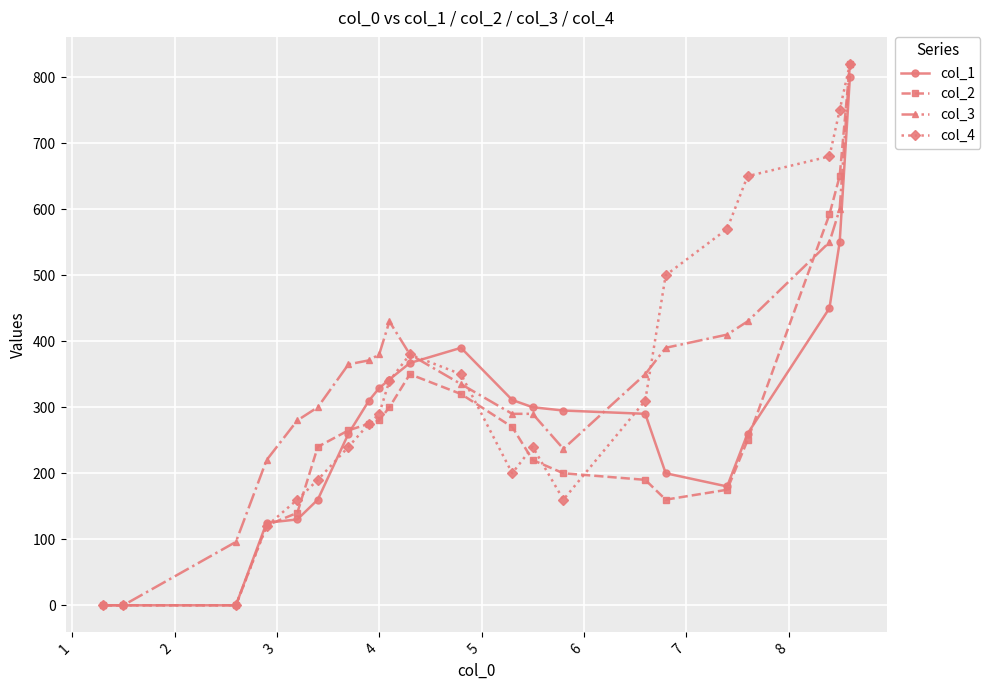

What is the greatest value displayed?

820